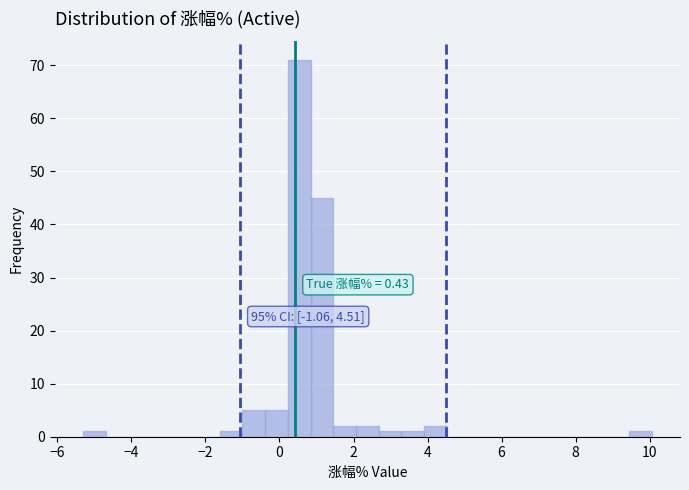

Read against the x-axis, roughly where is the centre of the tallest bar?

0.6